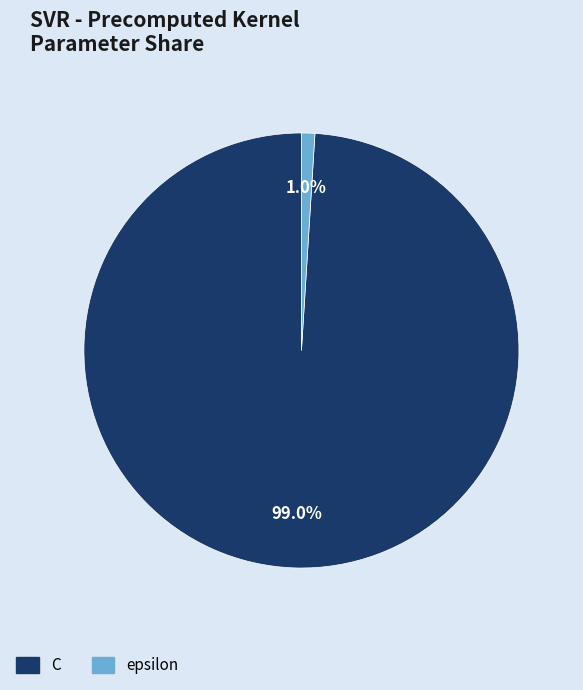

What percentage do C and epsilon together represent?

100.0%